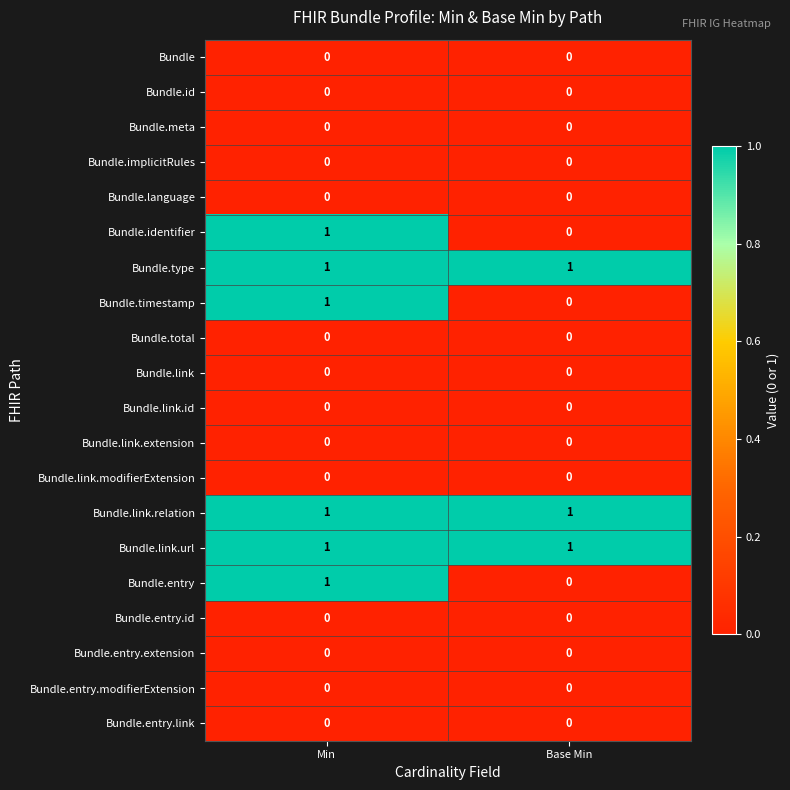

The Bundle.implicitRules series shows 0 at Base Min. True or false?

True